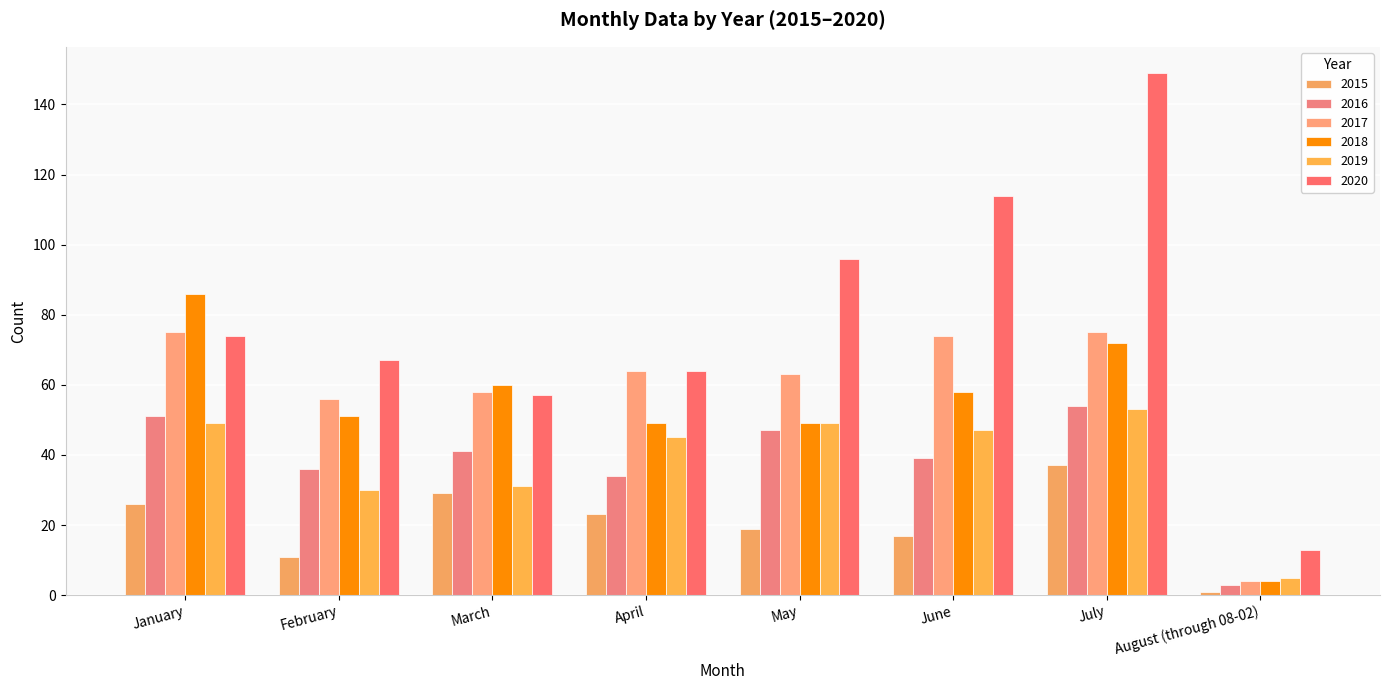

Rank the series at April from highest to lowest value.

2017, 2020, 2018, 2019, 2016, 2015